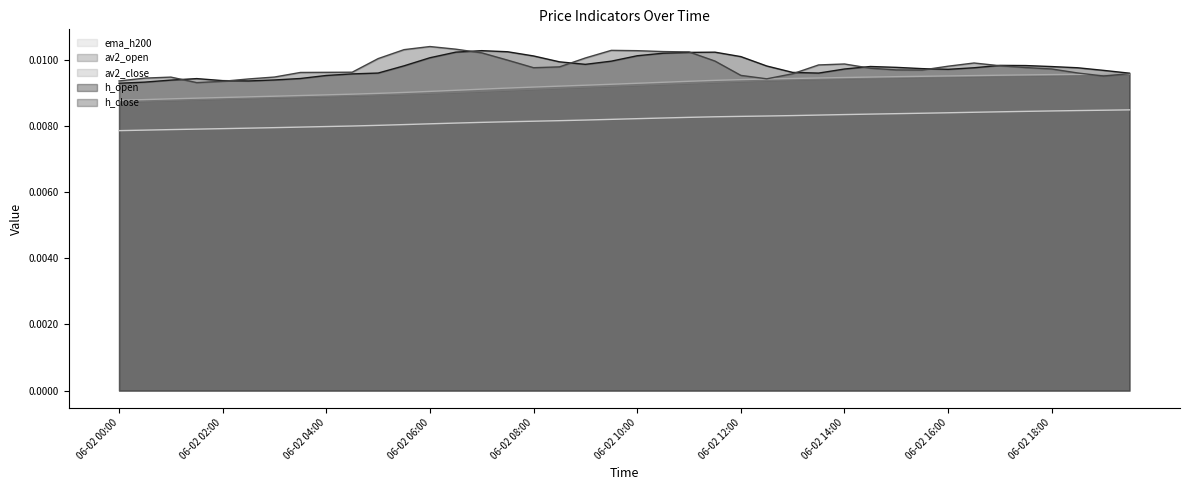

True or false: ema_h200 and h_open cross at least once.

False